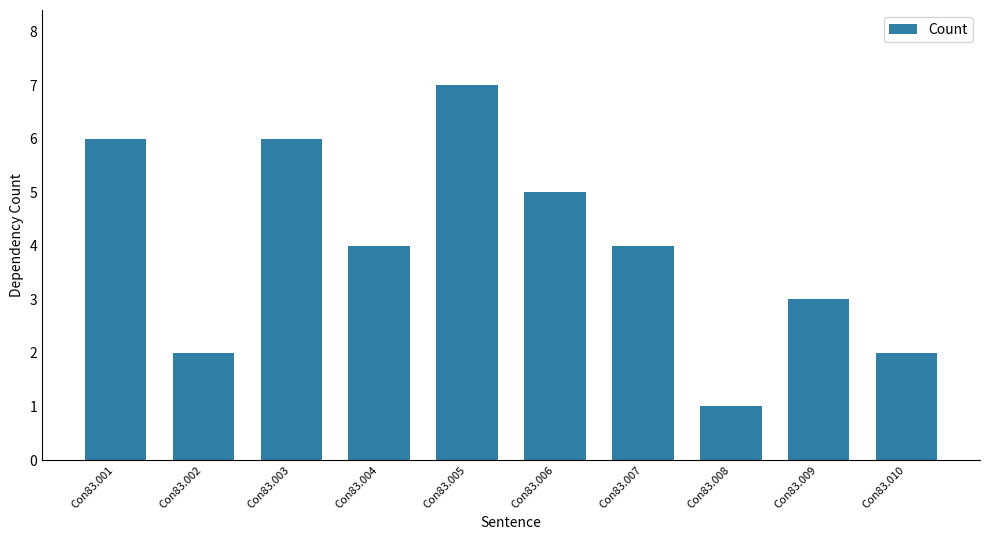

What is the sum of the values at Con83.009 and Con83.004?

7